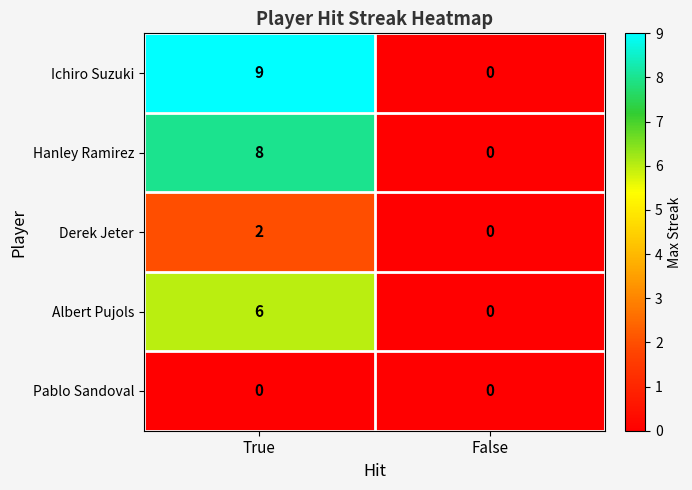

At which label is Ichiro Suzuki closest to 4?

False